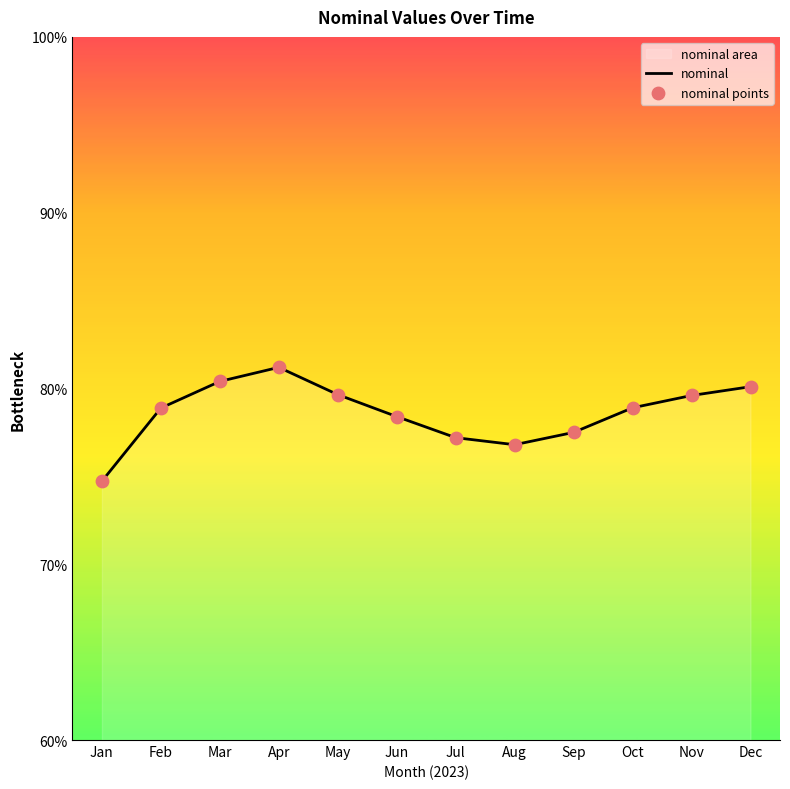

Read the value at Nov.

79.6